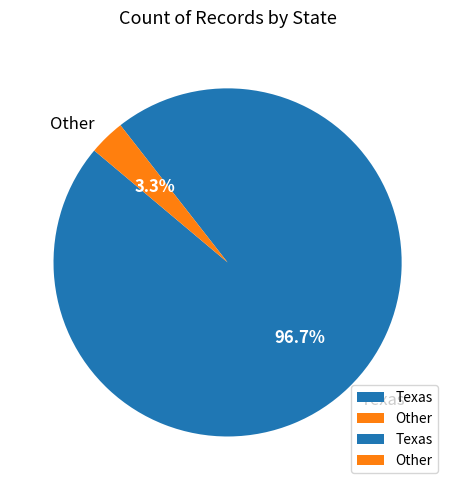

Do Texas and Other together represent more than half of the pie?

Yes